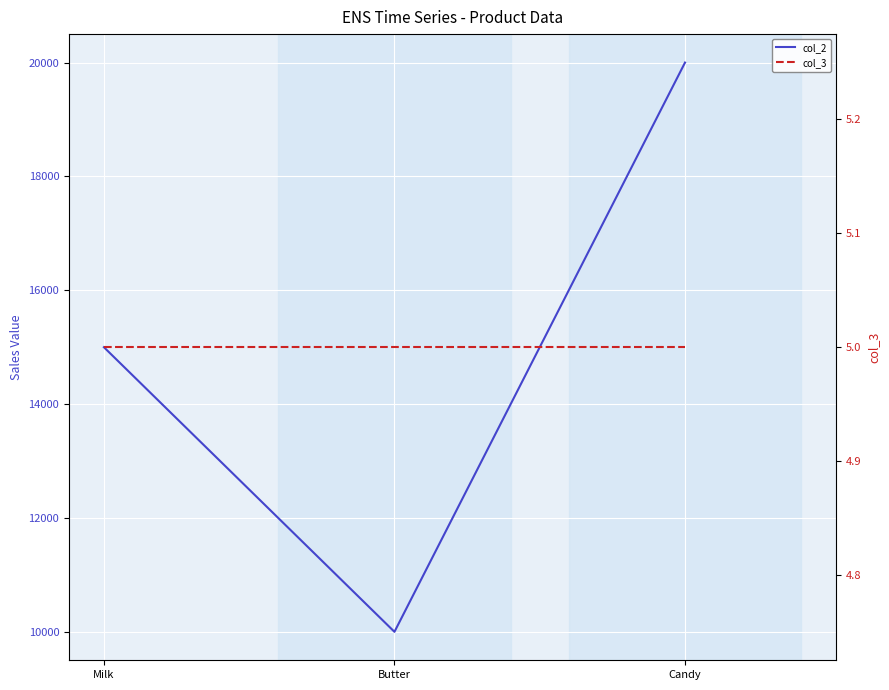

How many data points in col_2 are above 15000?

1